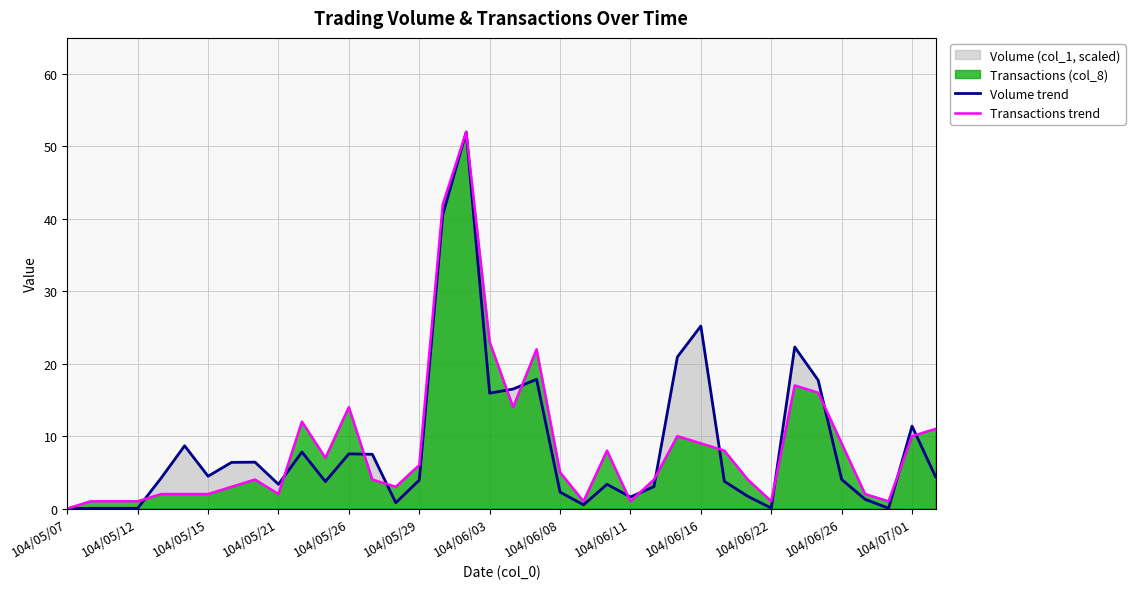

How many times do Volume trend and Transactions trend cross each other?

14